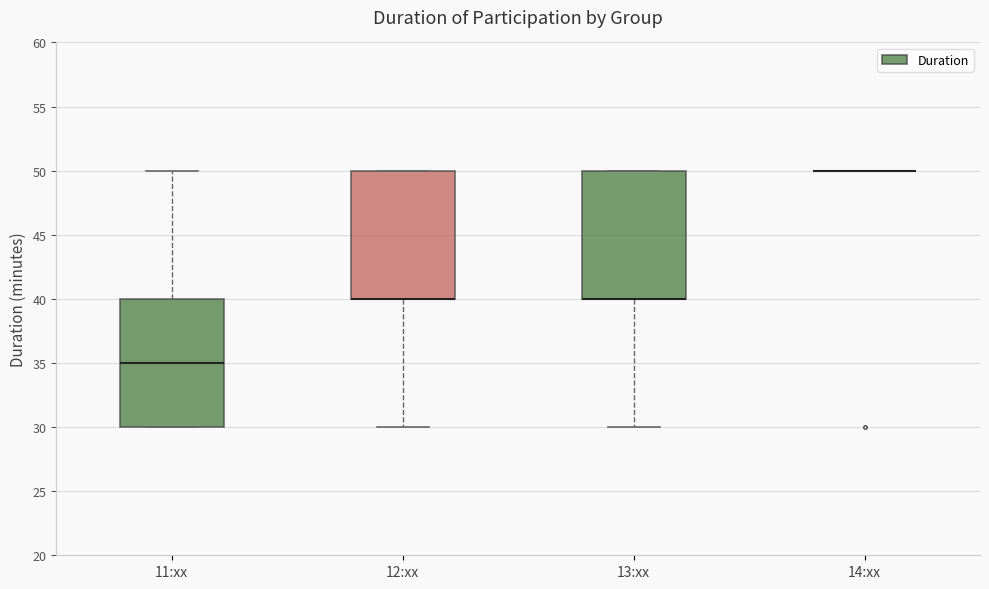

Where does the lower whisker of the box for 13:xx end on the y-axis? The values are not printed on the chart, so give them approximately, as read against the axis.

30